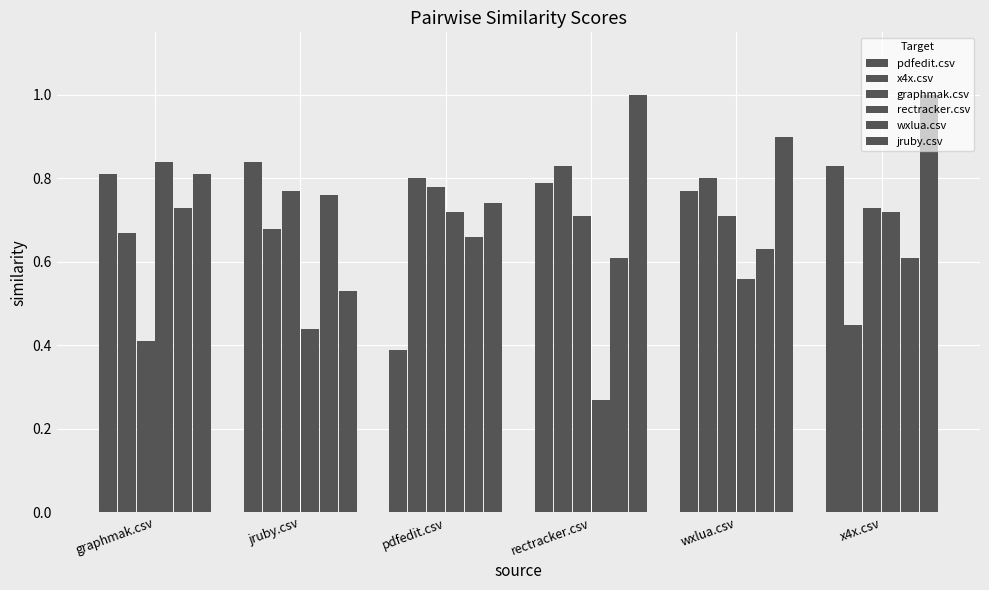

What is the spread (max minus min) of values at wxlua.csv?

0.3